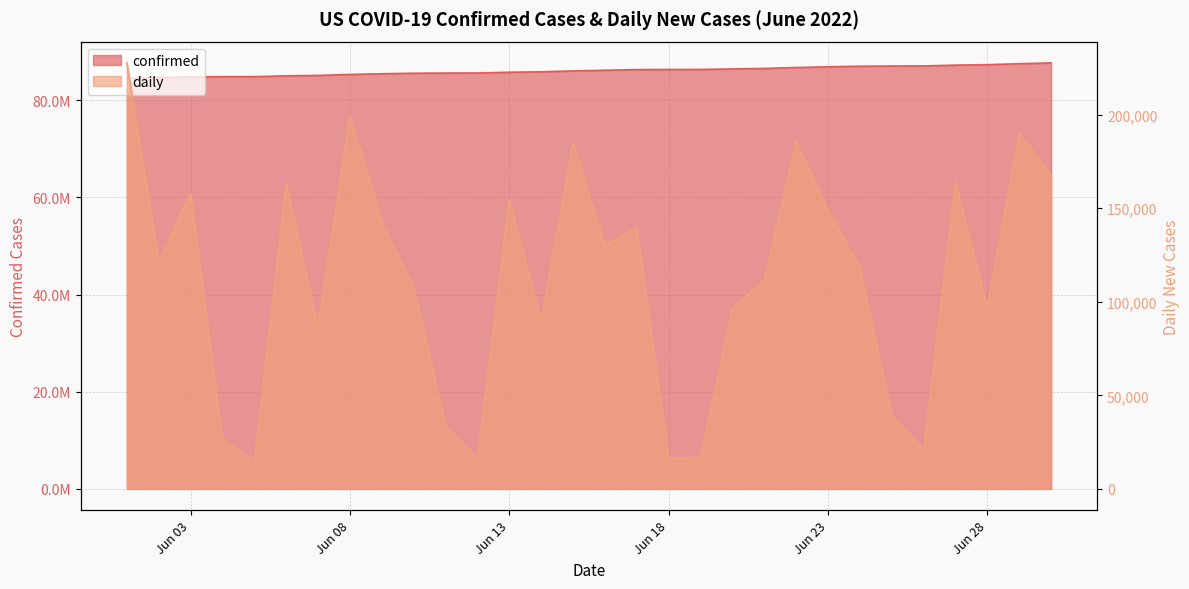

Where is the first local maximum for daily?

Jun 03